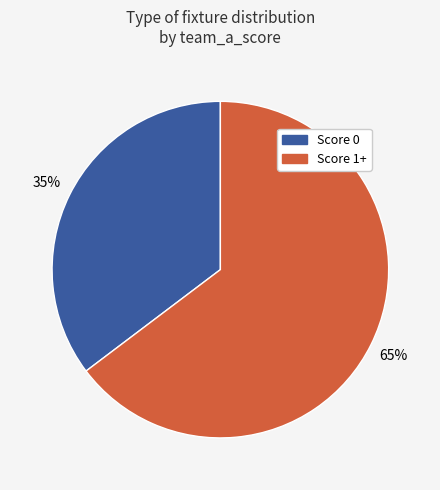

Is there a majority slice in this chart?

Yes